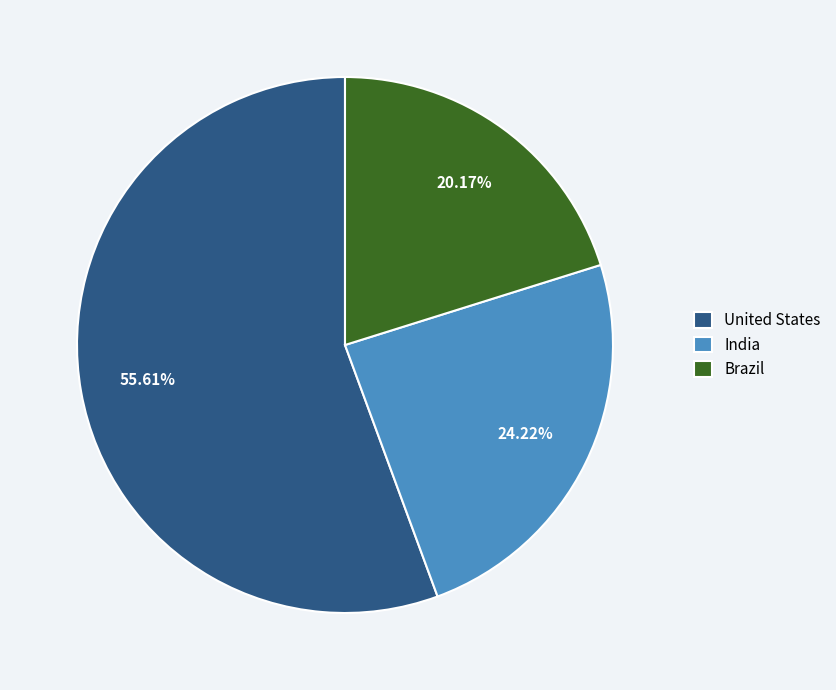

The Brazil slice represents 12% of the pie. True or false?

False